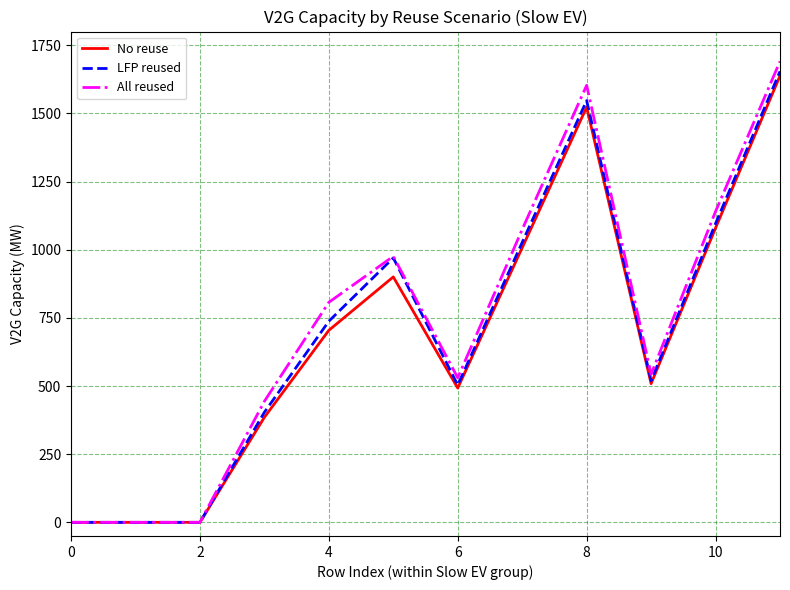

Which series has the largest range (max minus min)?

All reused